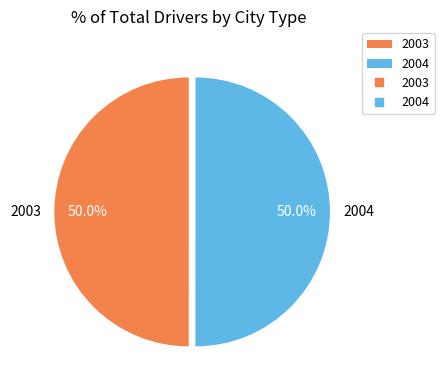

Approximately how many times larger is the value at 2004 compared to 2003?

1.0